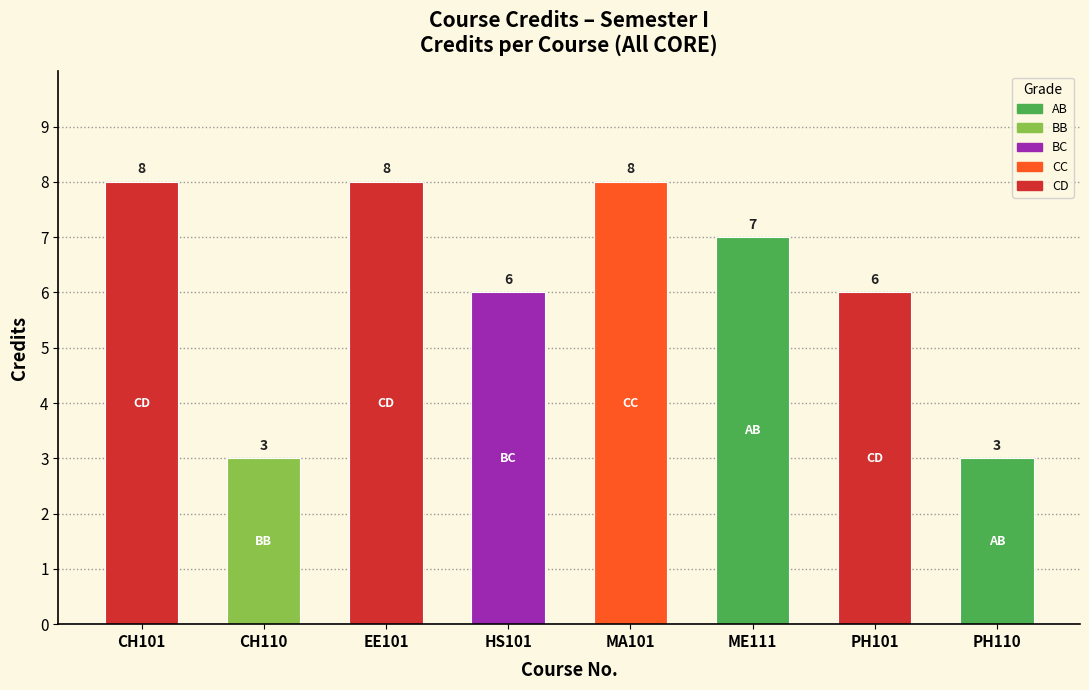

Where does the data first go above 7?

CH101